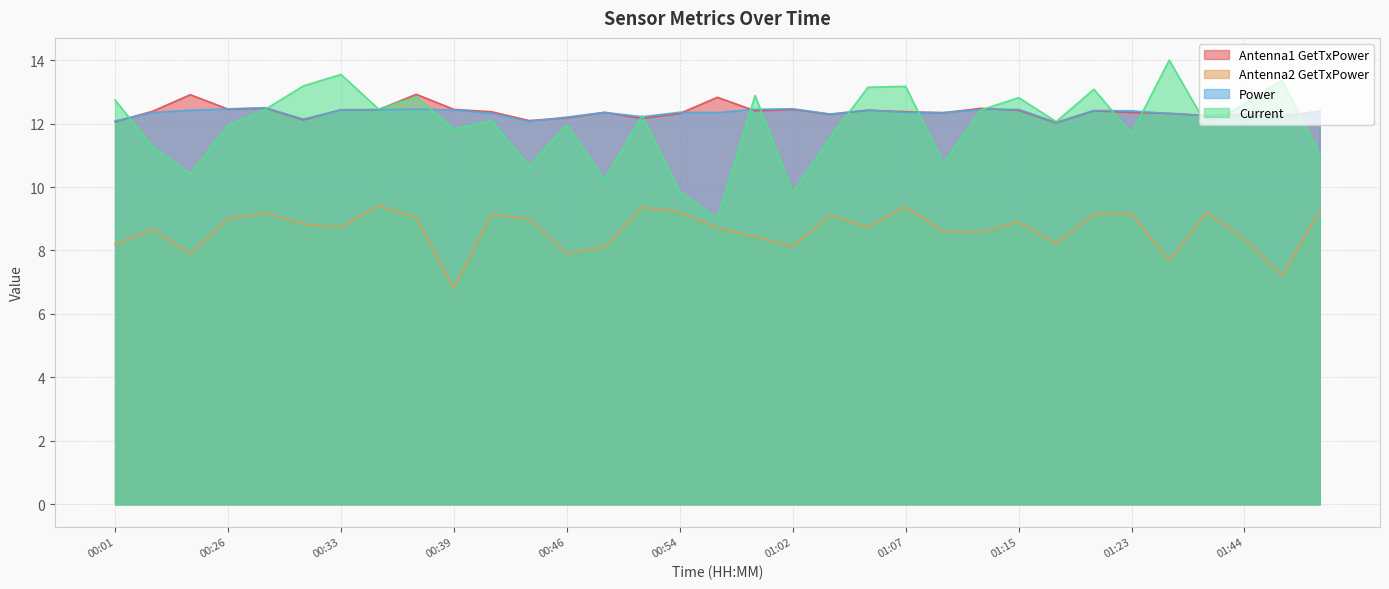

What is the minimum value for Current?

9.0